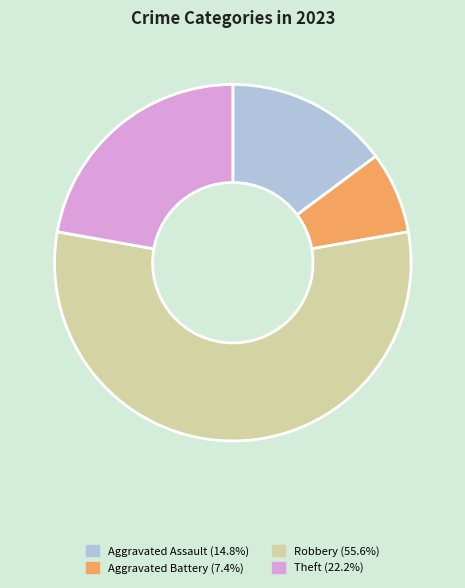

Does Robbery account for over 50% of the chart?

Yes